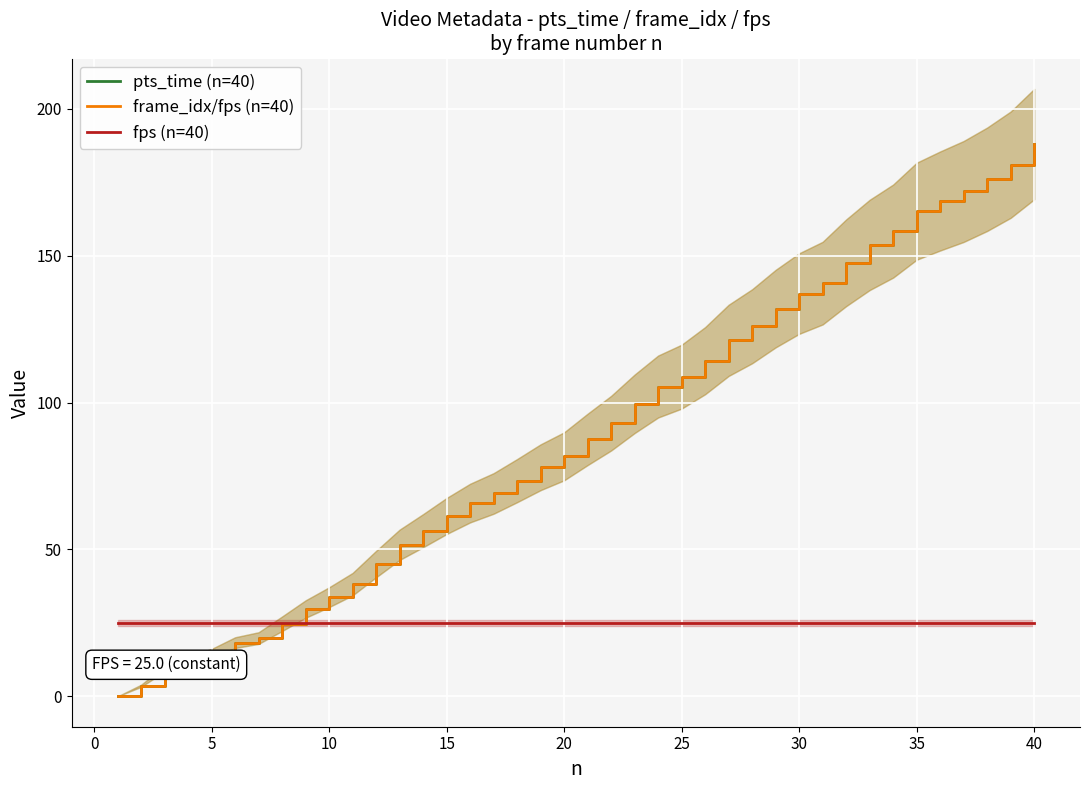

True or false: fps (n=40) has more than 2 points higher than both neighbors.

False